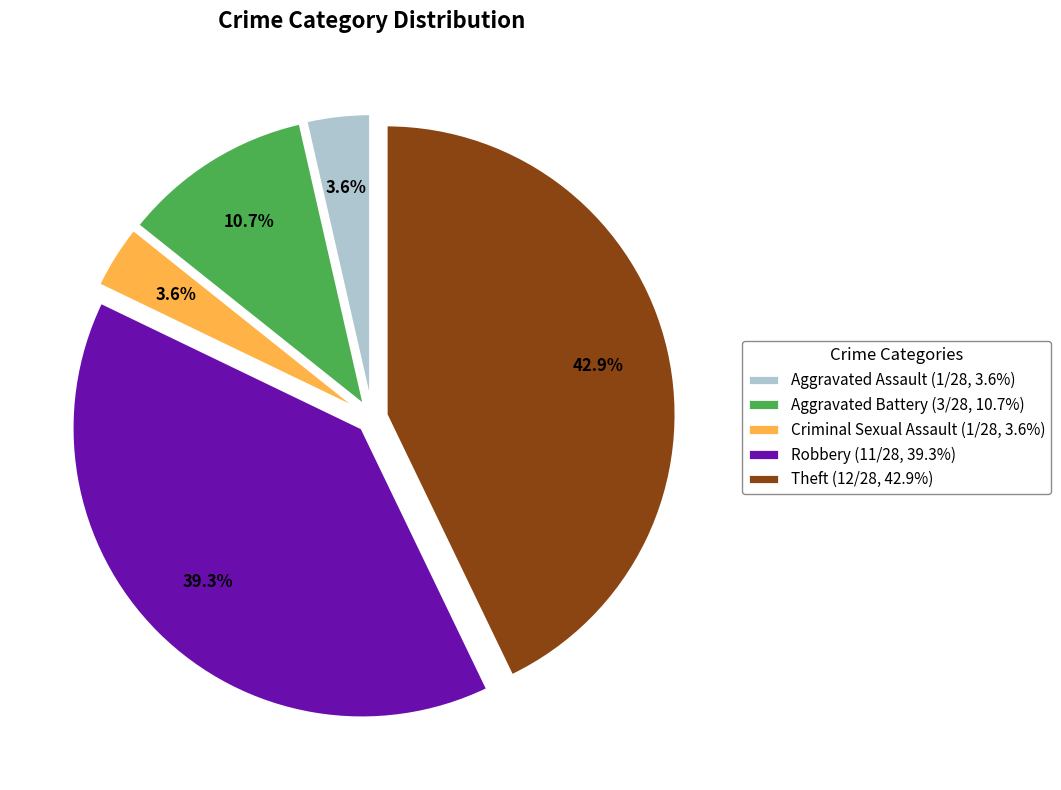

What is the largest slice in the pie chart?

Theft